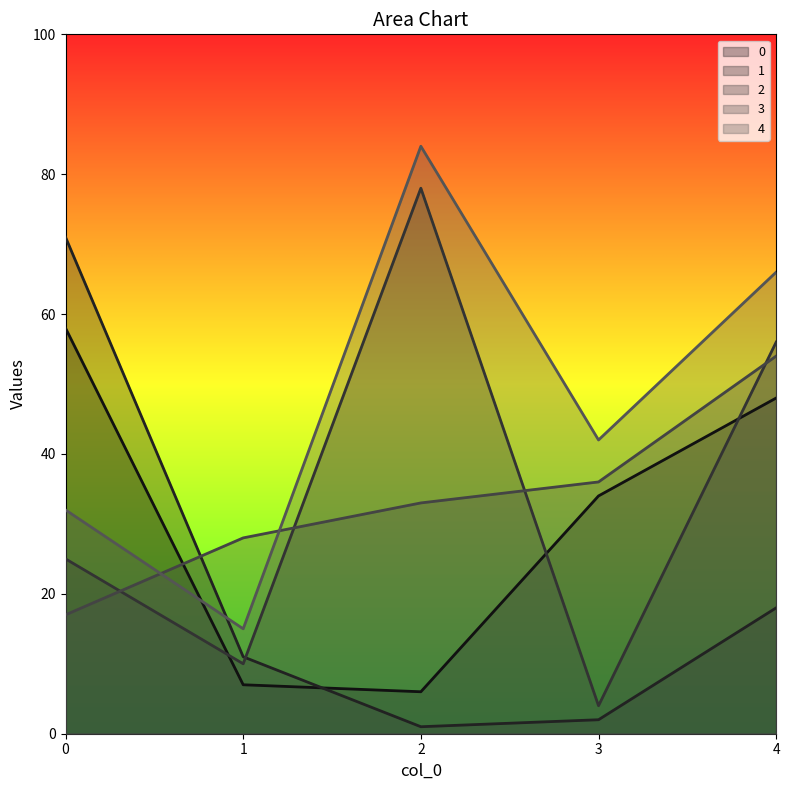

List the series in order of their peak value, highest first.

4, 2, 1, 0, 3